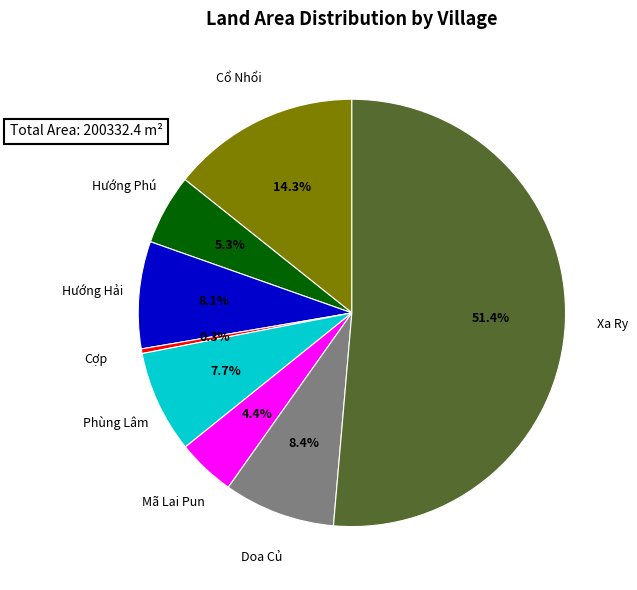

Which slice represents more than half of the pie?

Xa Ry